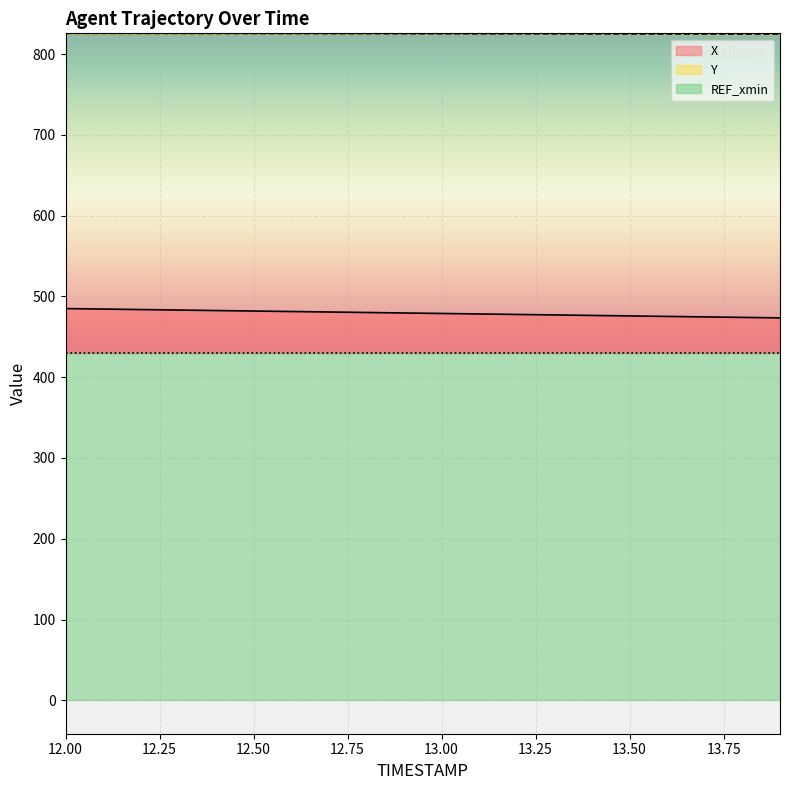

True or false: Y has a value of 404.5 at 13.00.

False